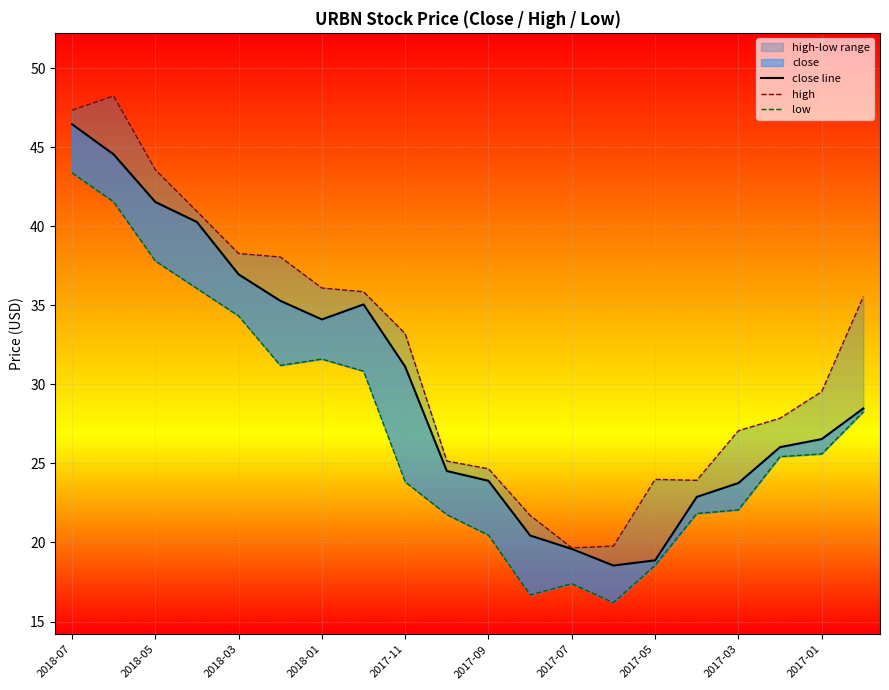

What is the average value of the close line series?

29.9